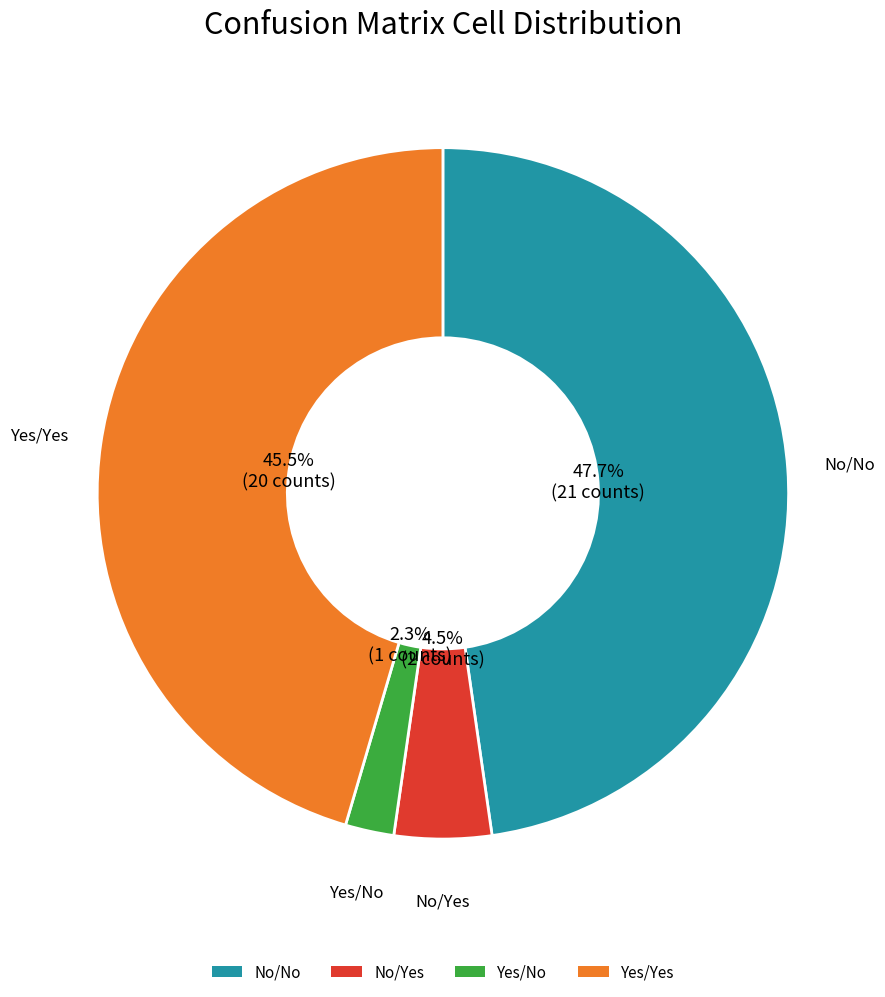

Does Yes/Yes represent more than half of the total?

No